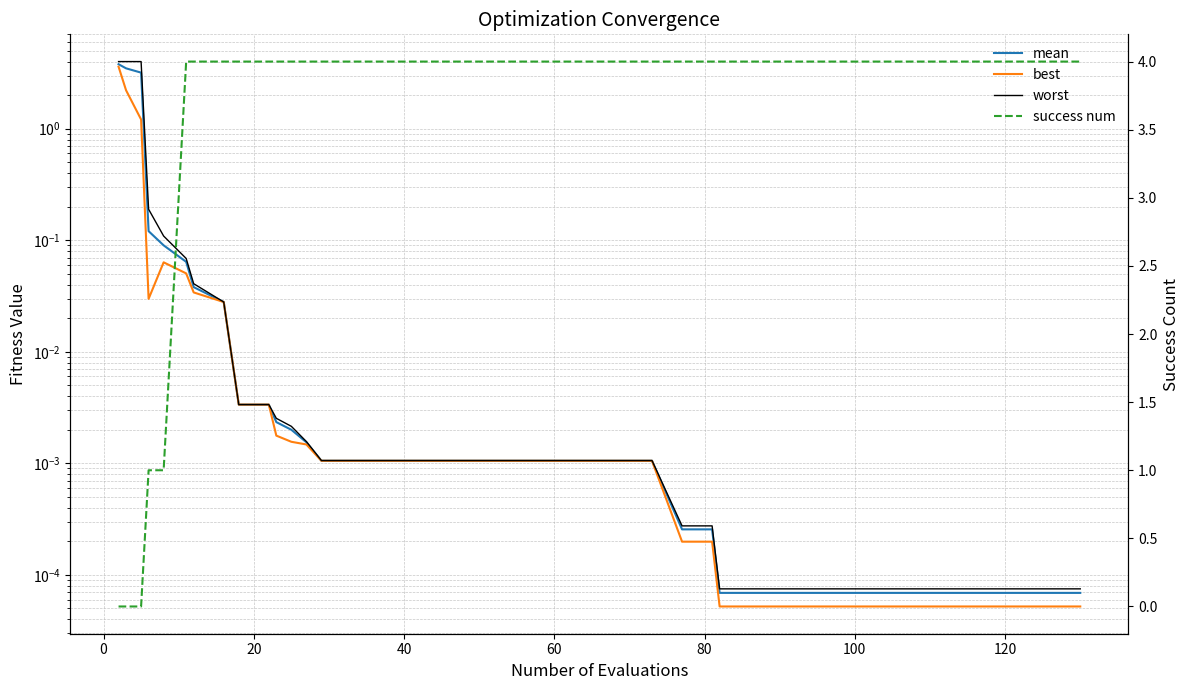

At how many categories does at least one series exceed 0?

40